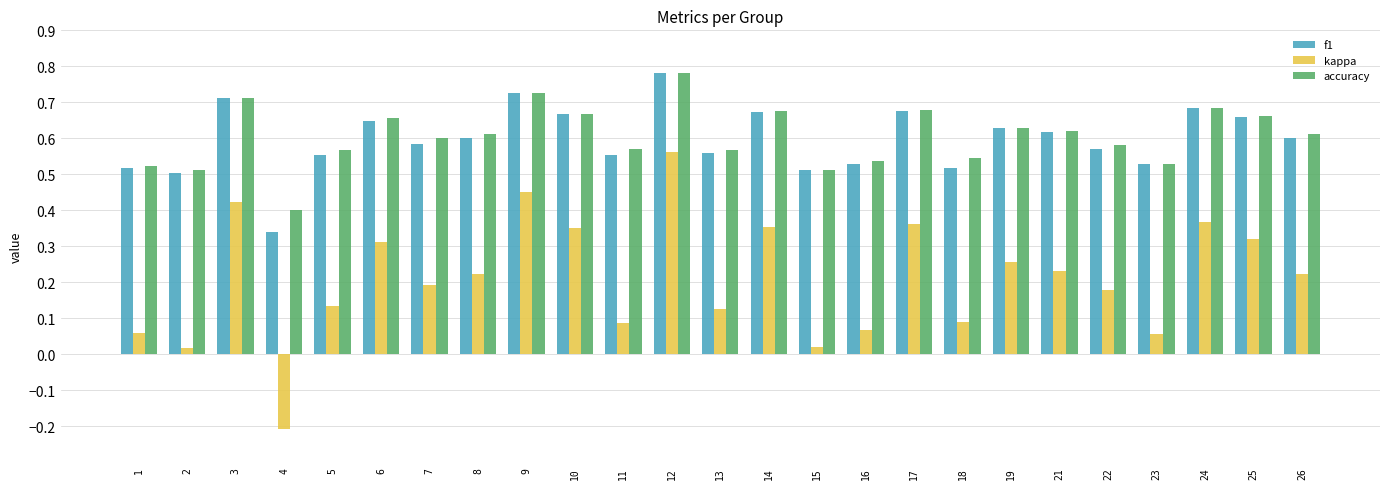

Count the number of data series in this chart.

3